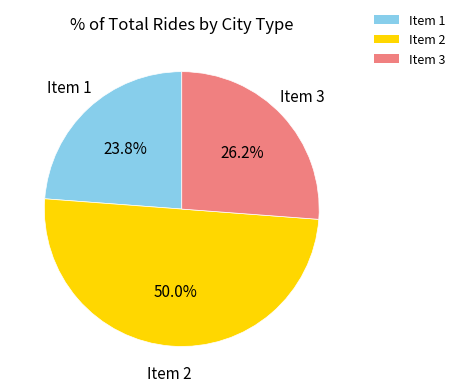

Rank the categories by value from highest to lowest.

Item 2, Item 3, Item 1